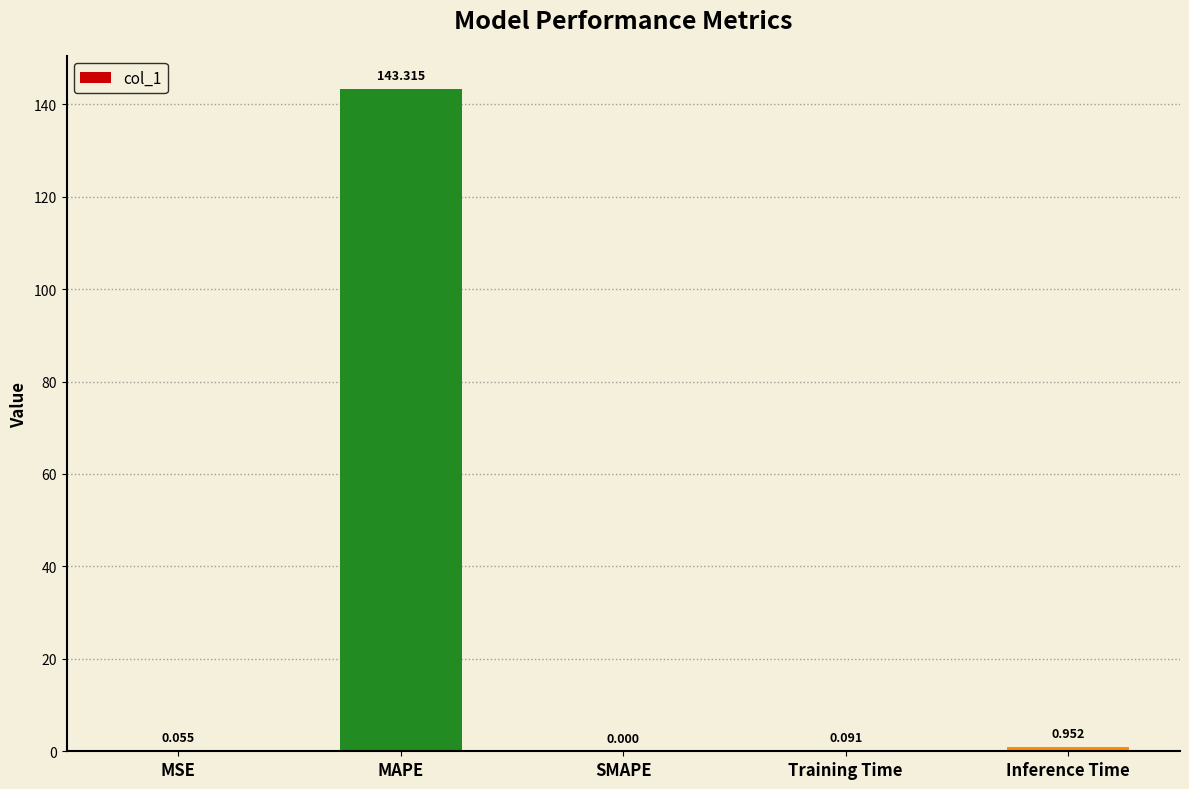

Between MAPE and Training Time, which is larger?

MAPE